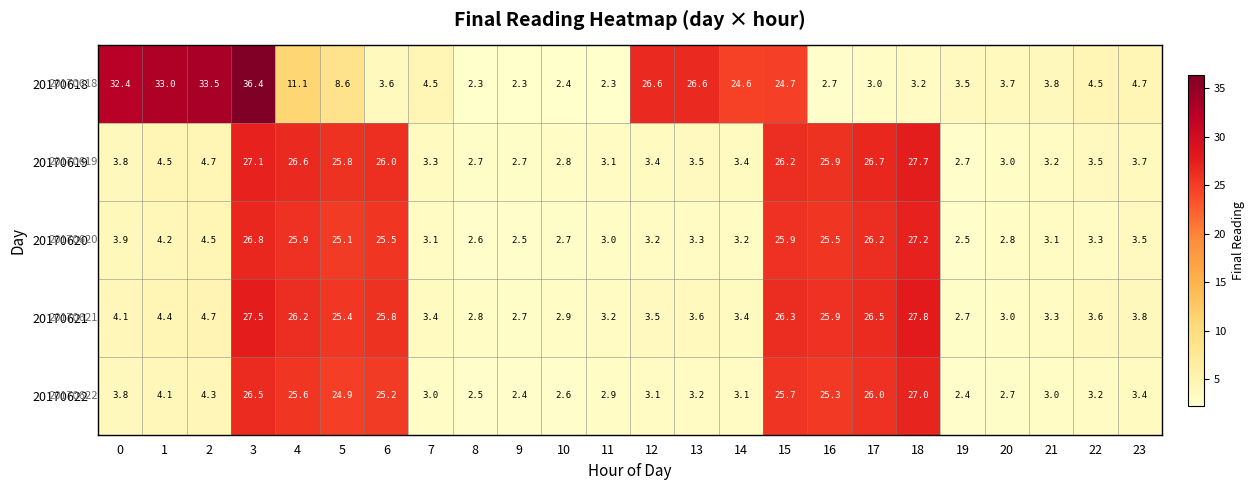

What is the total value across all series at 23?

19.0